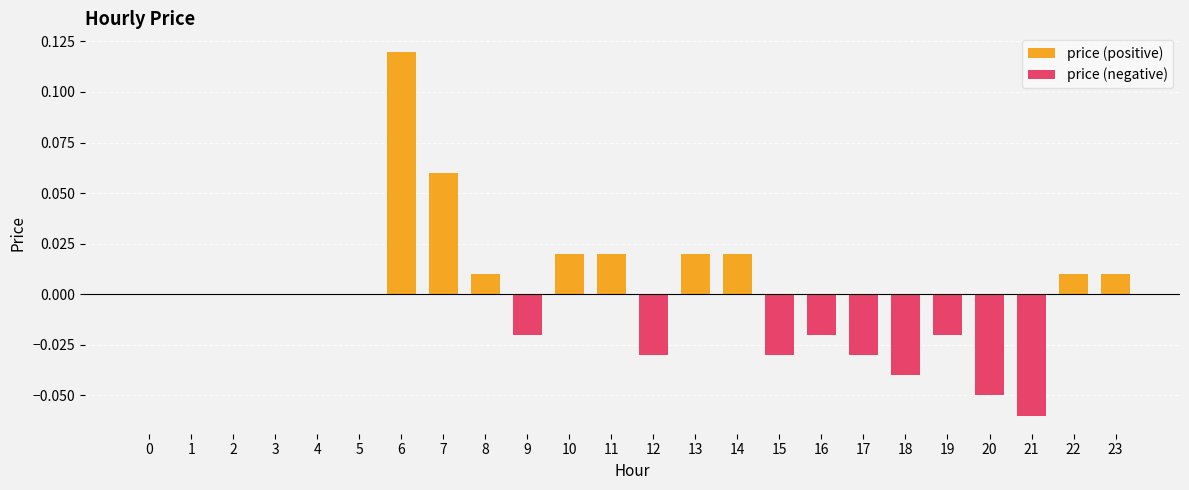

At which category is the sum across all series the highest?

6